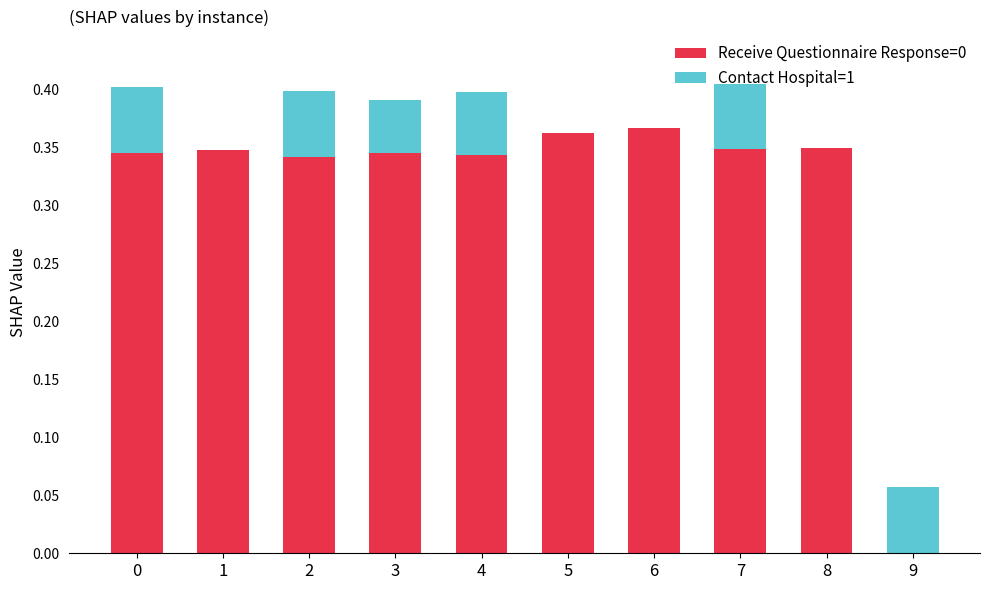

What is the sum of the Receive Questionnaire Response=0 values at 6 and 7?

0.7